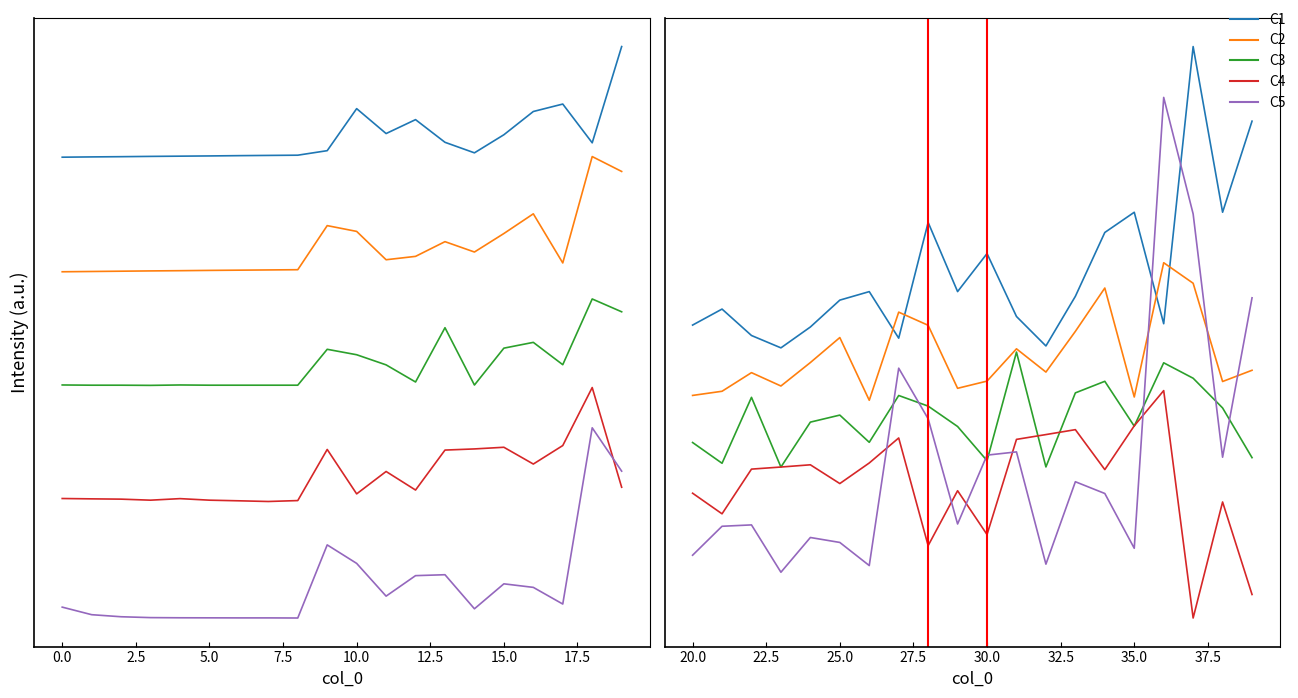

True or false: C4 has more than 0 points higher than both neighbors.

True